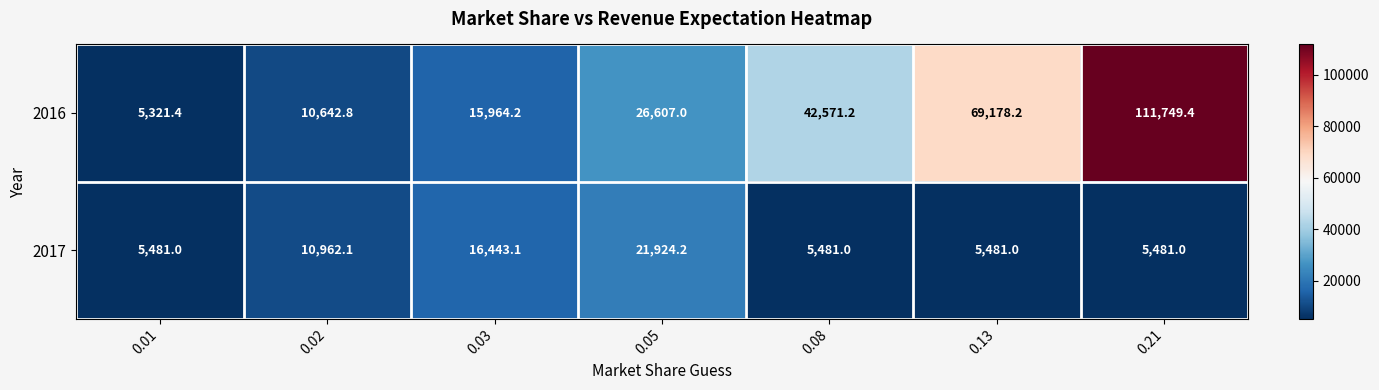

Rank the series by their maximum value, from lowest to highest.

2017, 2016